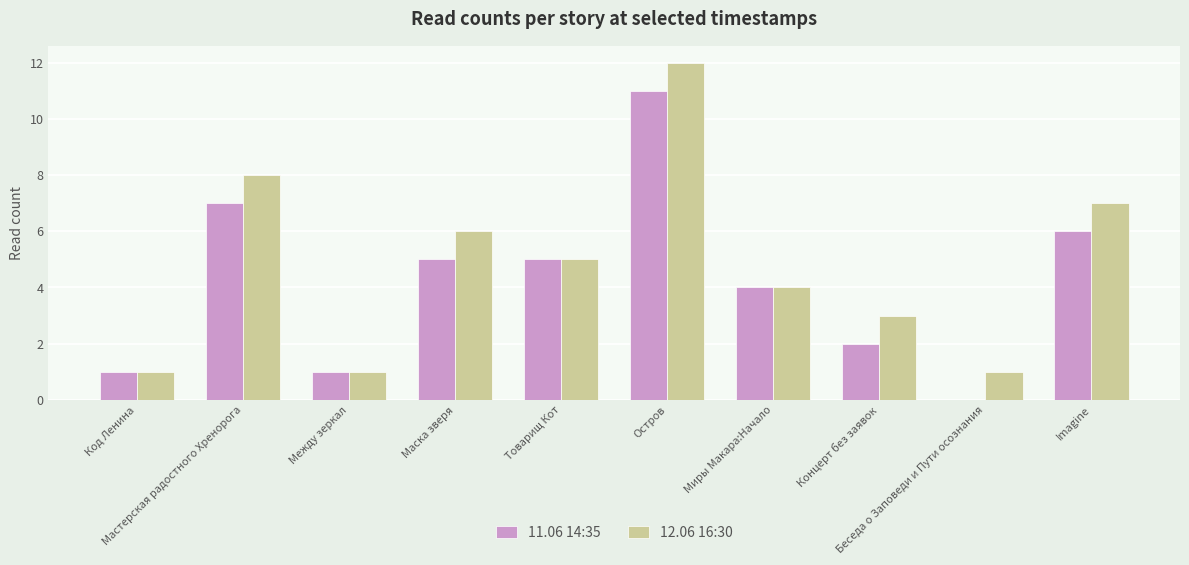

Count the number of categories in the chart.

10